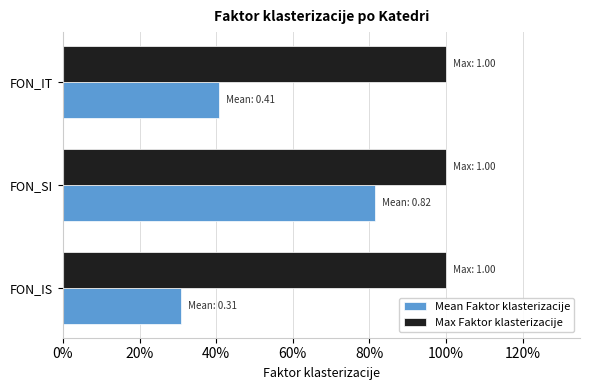

What are all the series names shown in the legend?

Mean Faktor klasterizacije, Max Faktor klasterizacije